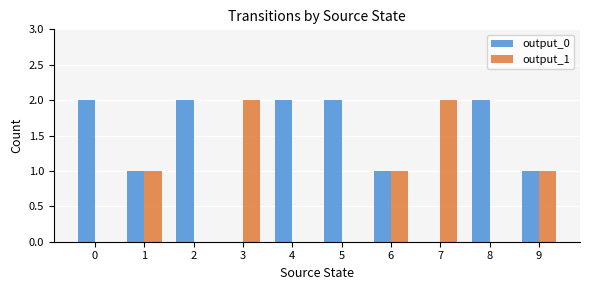

Count the number of categories in the chart.

10